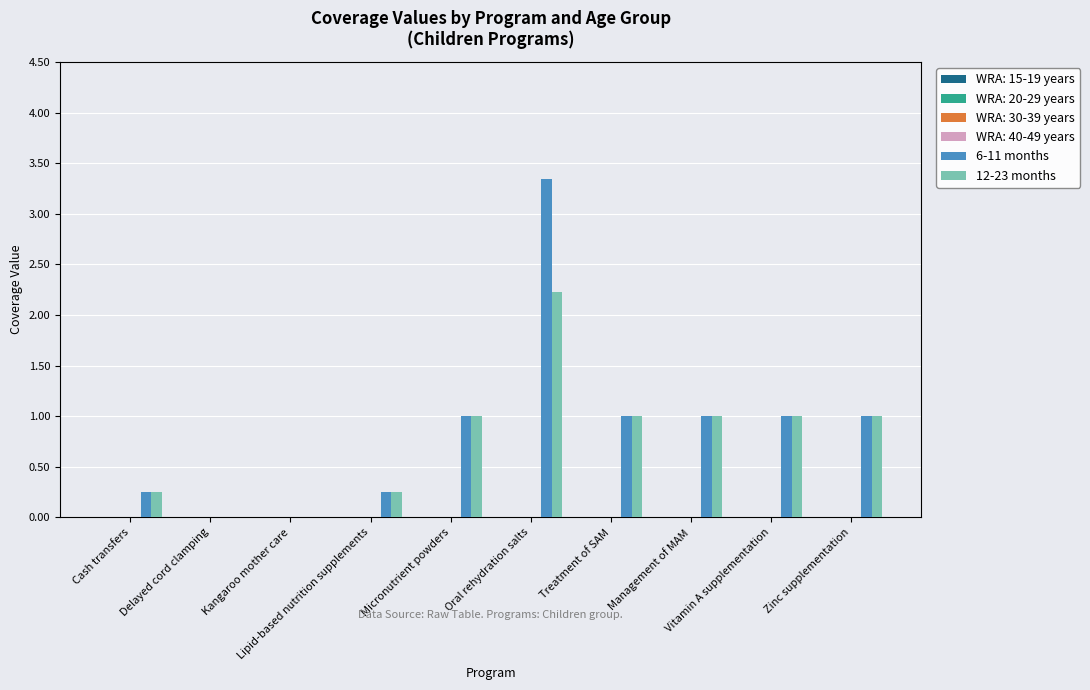

Which series has the largest range (max minus min)?

6-11 months